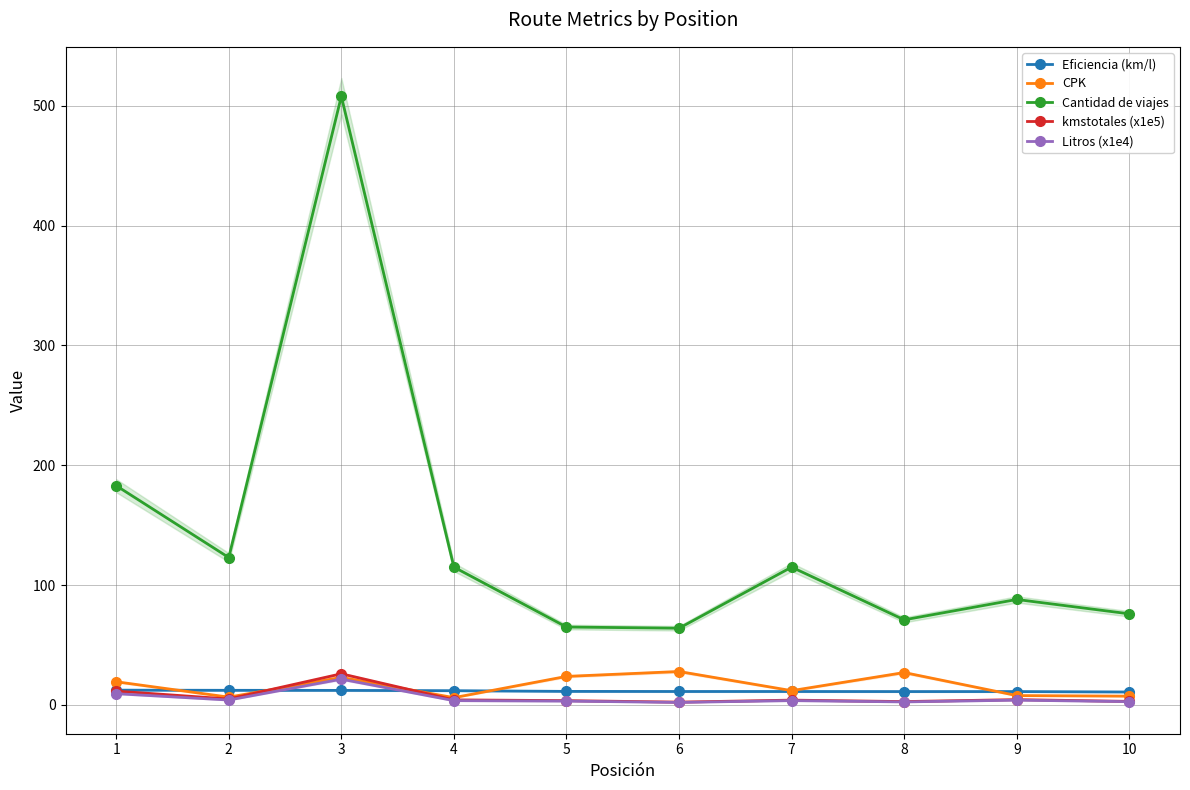

Which series has the largest range (max minus min)?

Cantidad de viajes